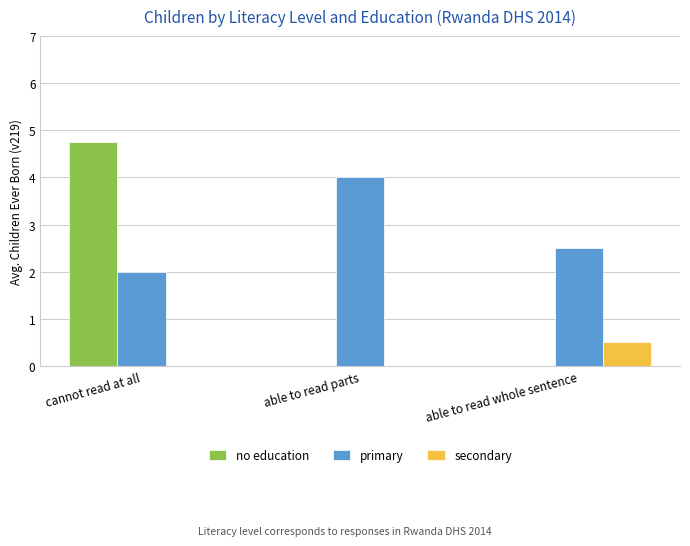

What is the spread (max minus min) of values at able to read whole sentence?

2.5